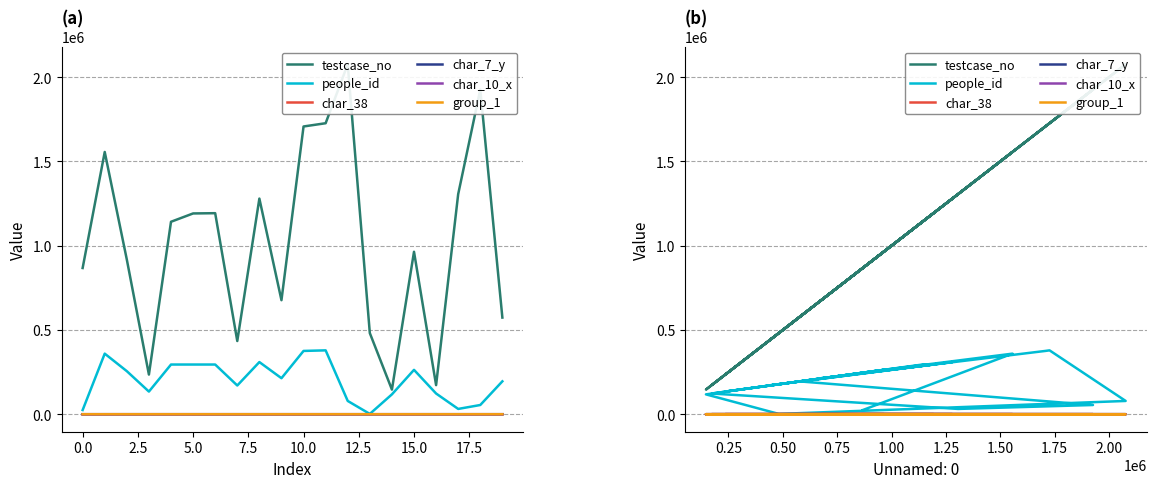

True or false: char_10_x and char_7_y cross at least once.

True